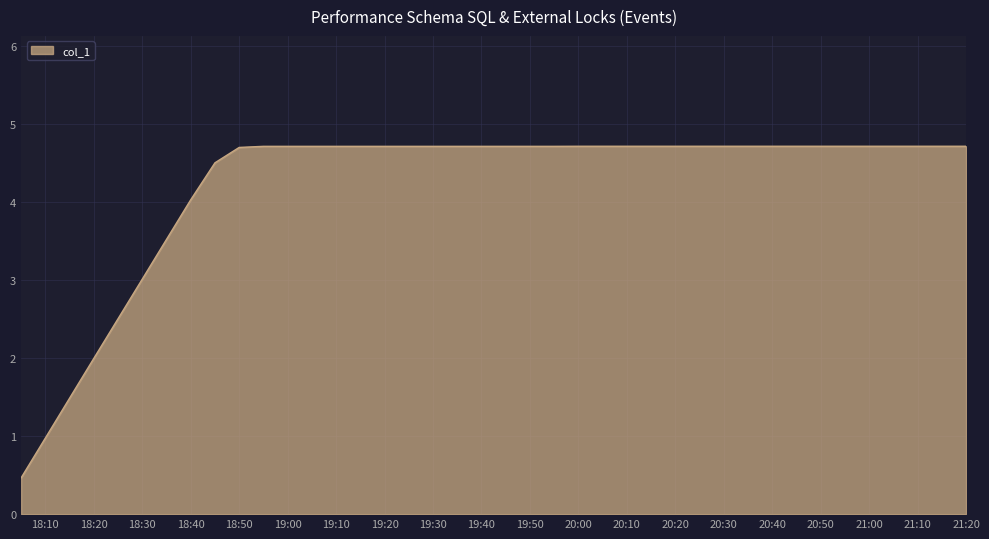

Does the chart have visible grid lines?

Yes